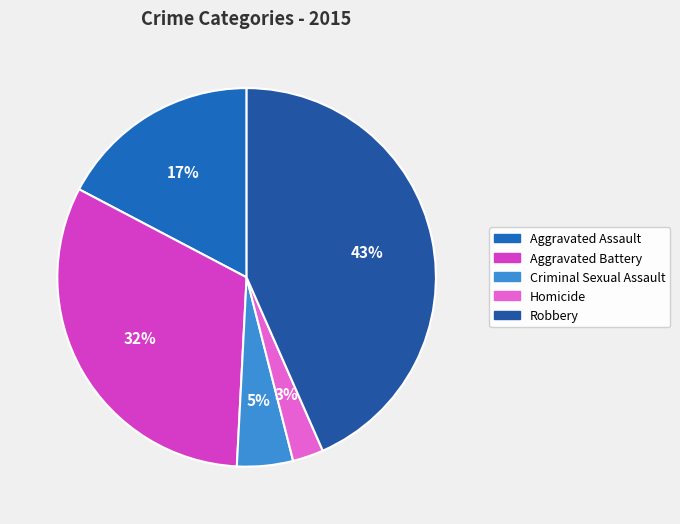

The Homicide slice represents 1% of the pie. True or false?

False